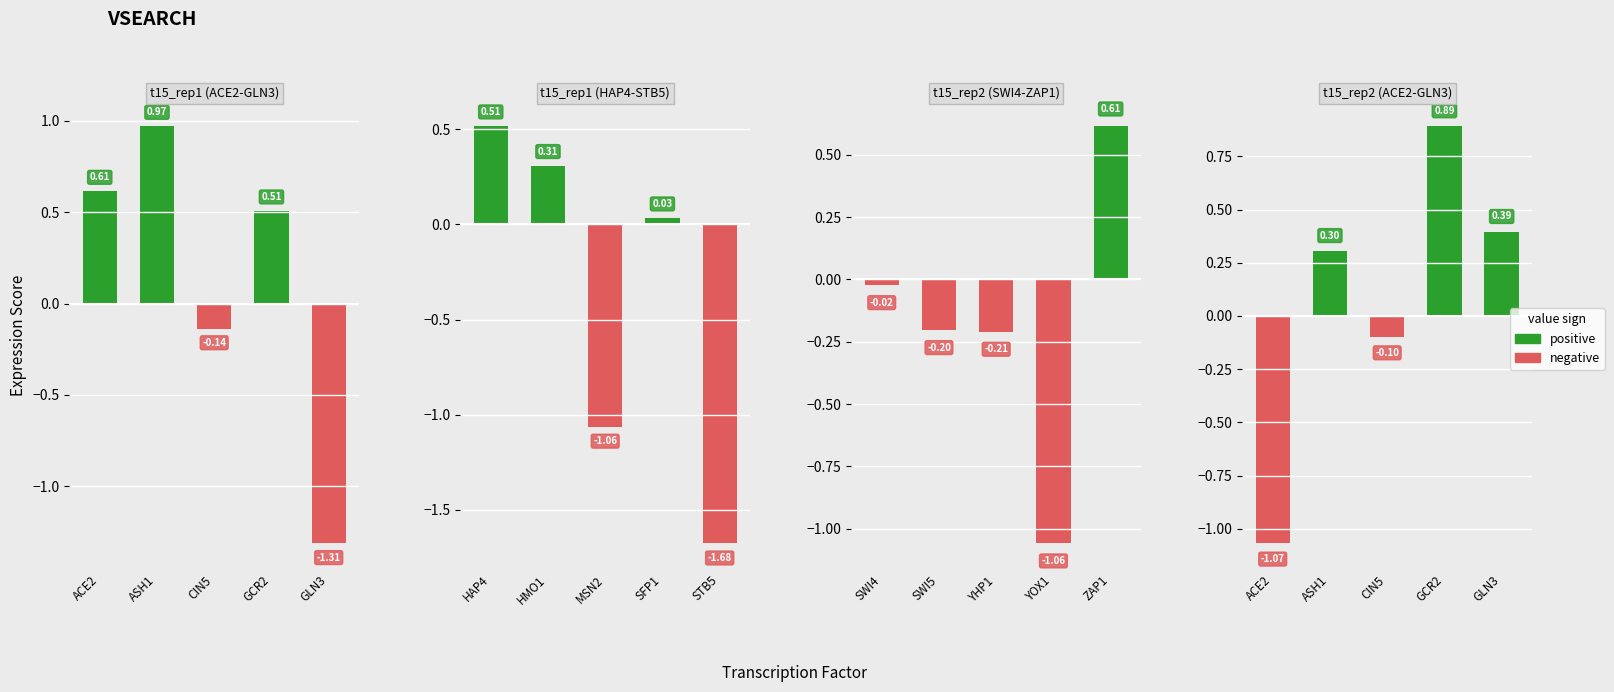

Is the value of negative at ASH1 greater than the value of positive at ACE2?

No